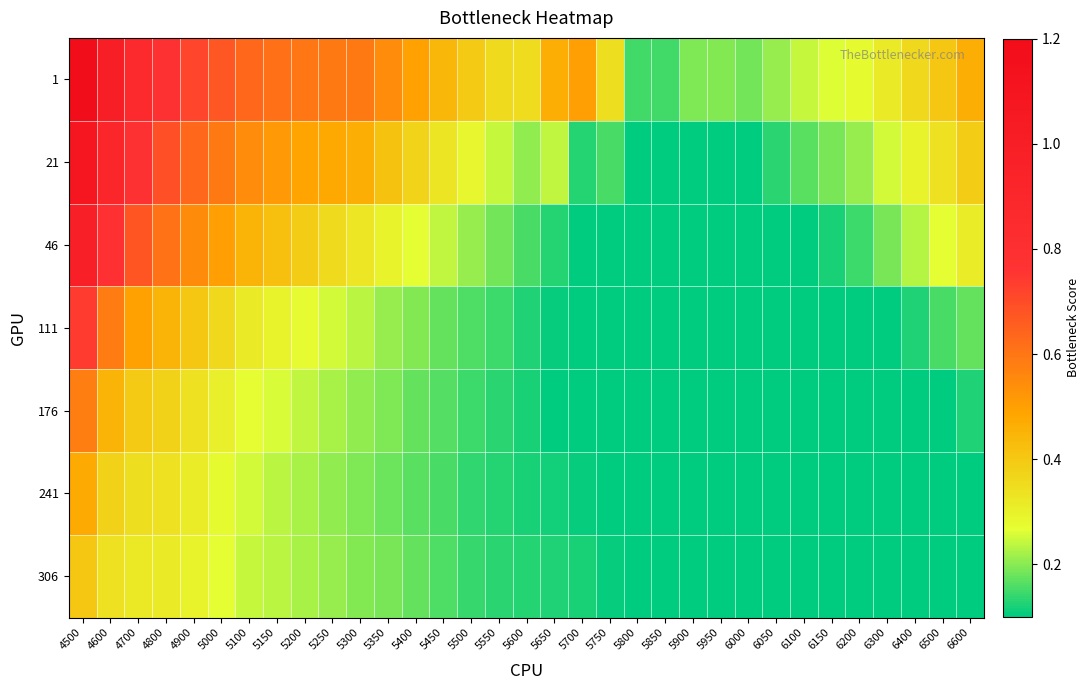

At 5750, list the series in order from smallest to largest.

46, 111, 176, 241, 306, 21, 1